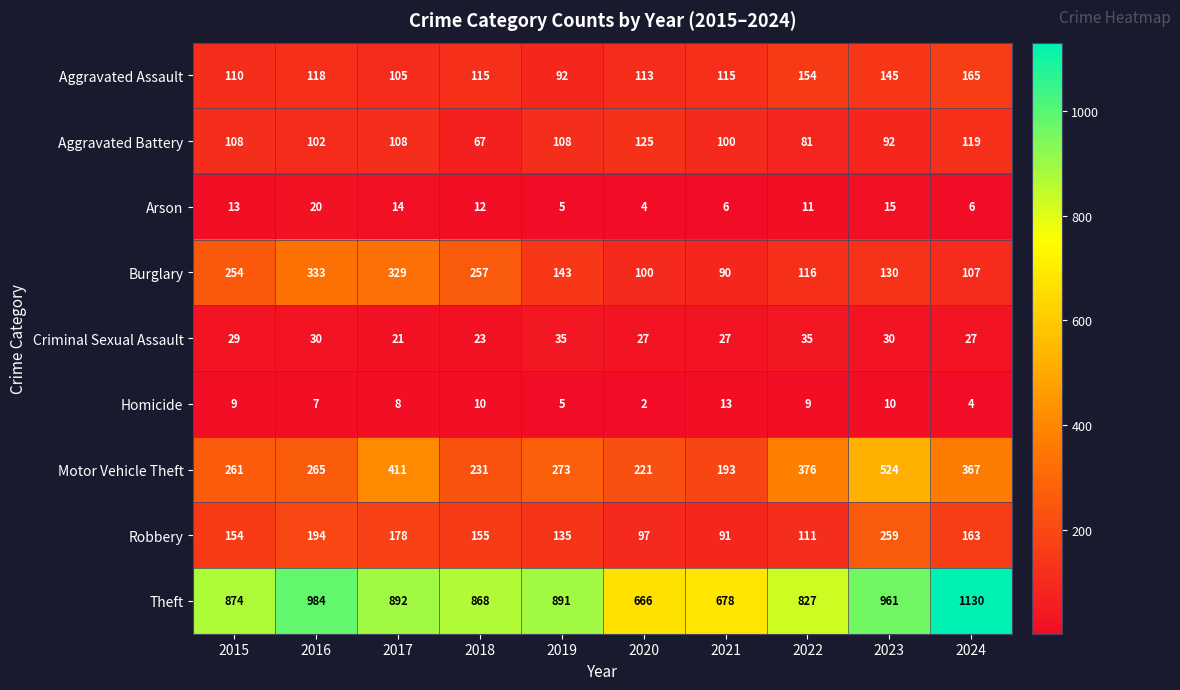

The value of Aggravated Assault at 2016 is 43. True or false?

False